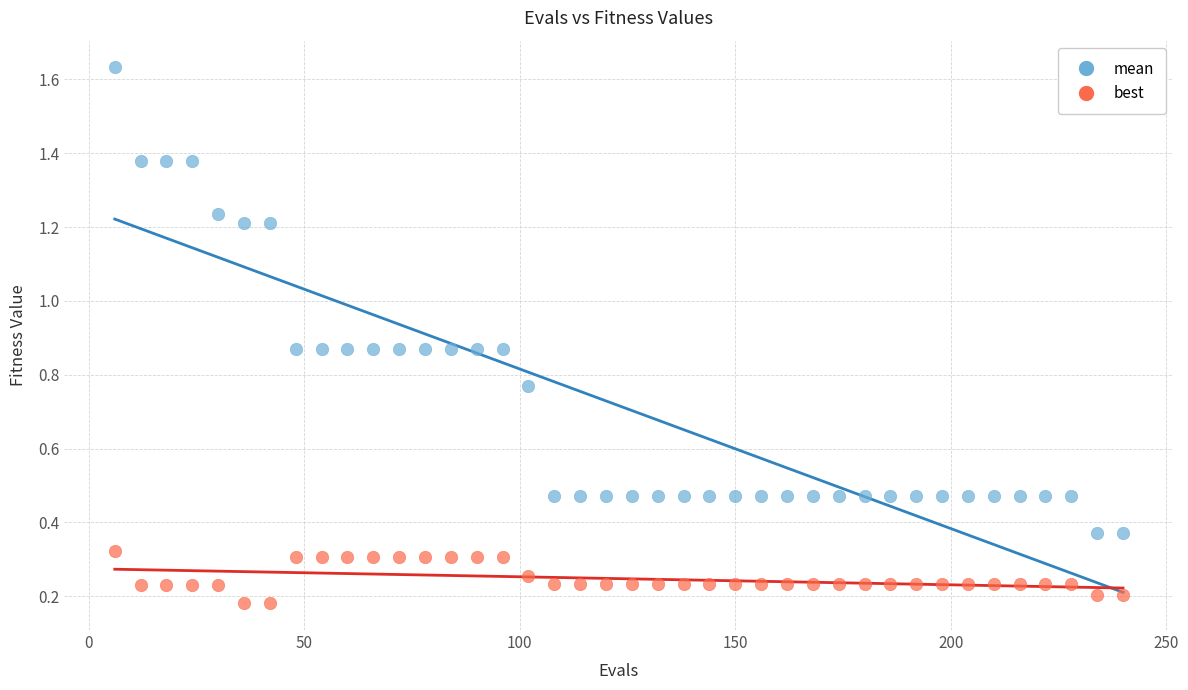

Across all data points, what is the range of X values (max minus min)?

234.0